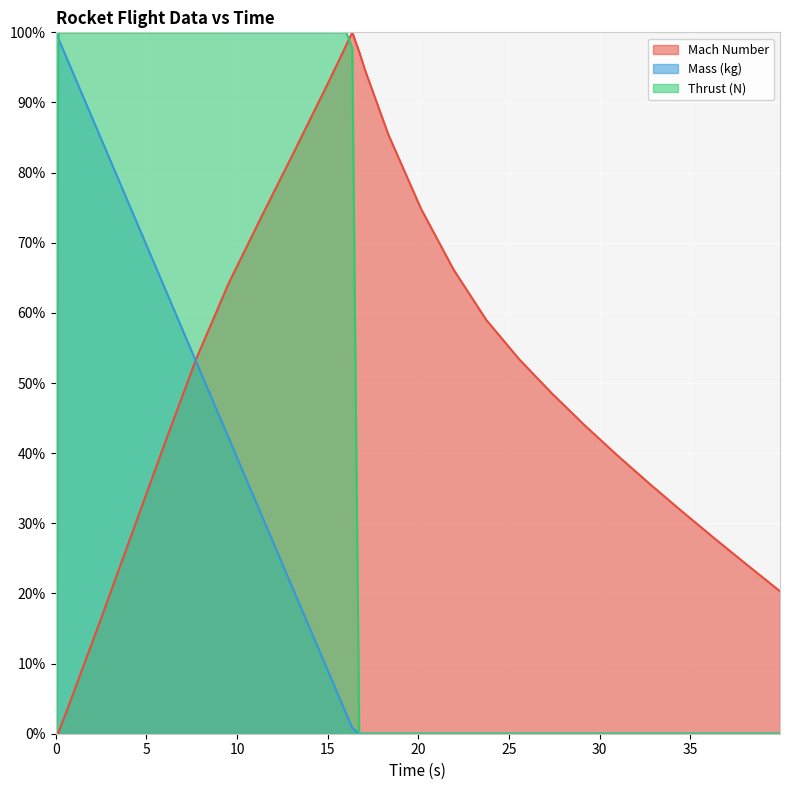

At how many categories does at least one series exceed 64?

30